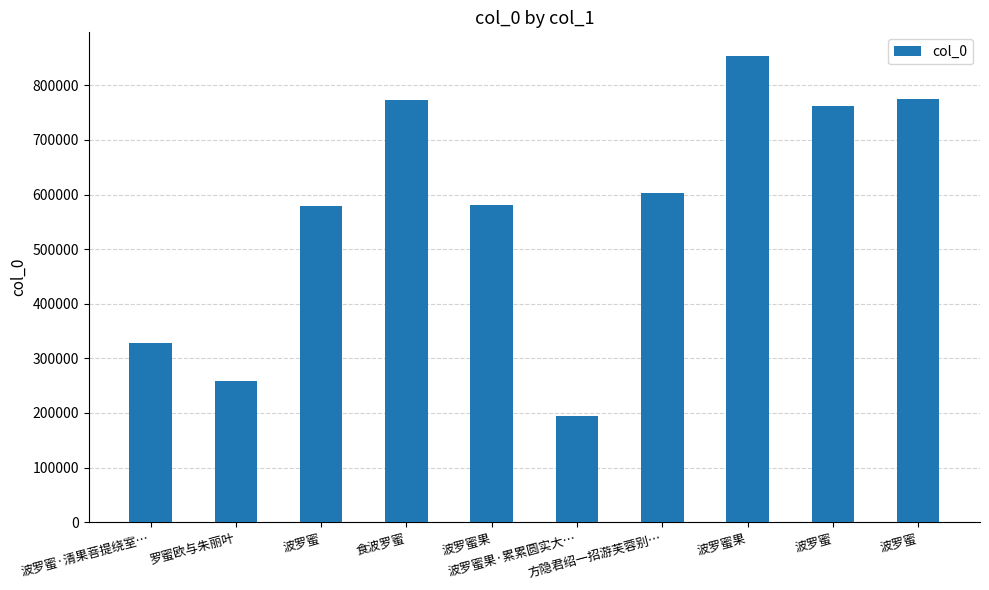

How many categories are shown in the chart?

10